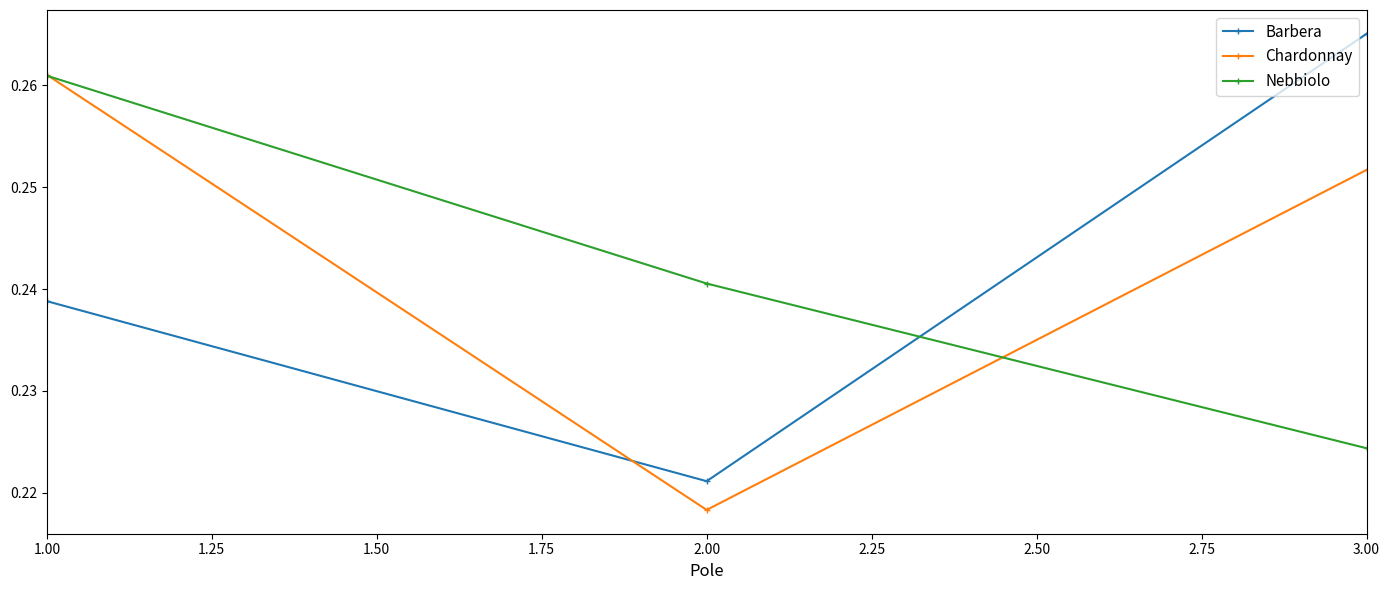

List the labels in order of Nebbiolo value, smallest first.

3.00, 2.00, 1.00